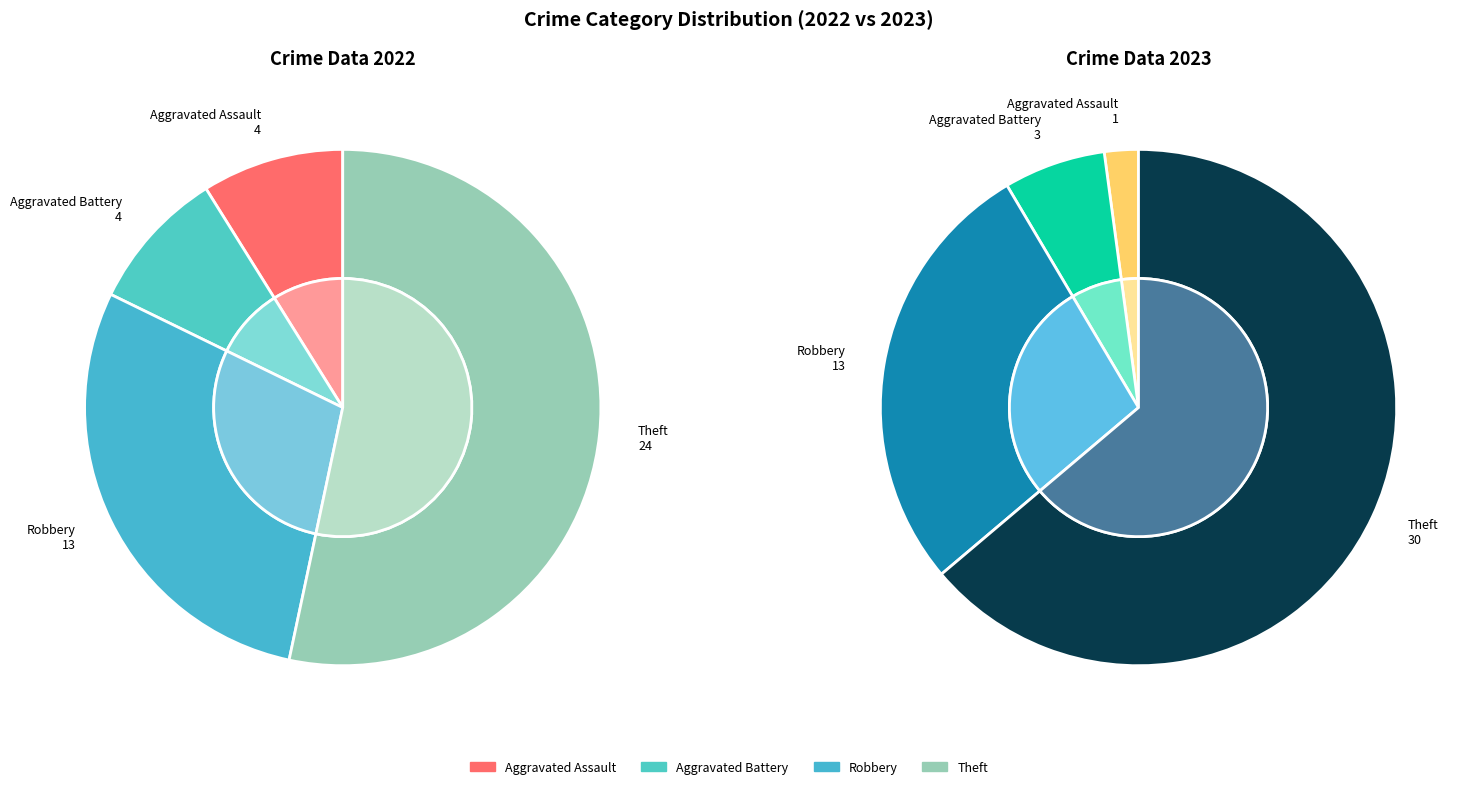

Does Robbery account for over 50% of the chart?

No